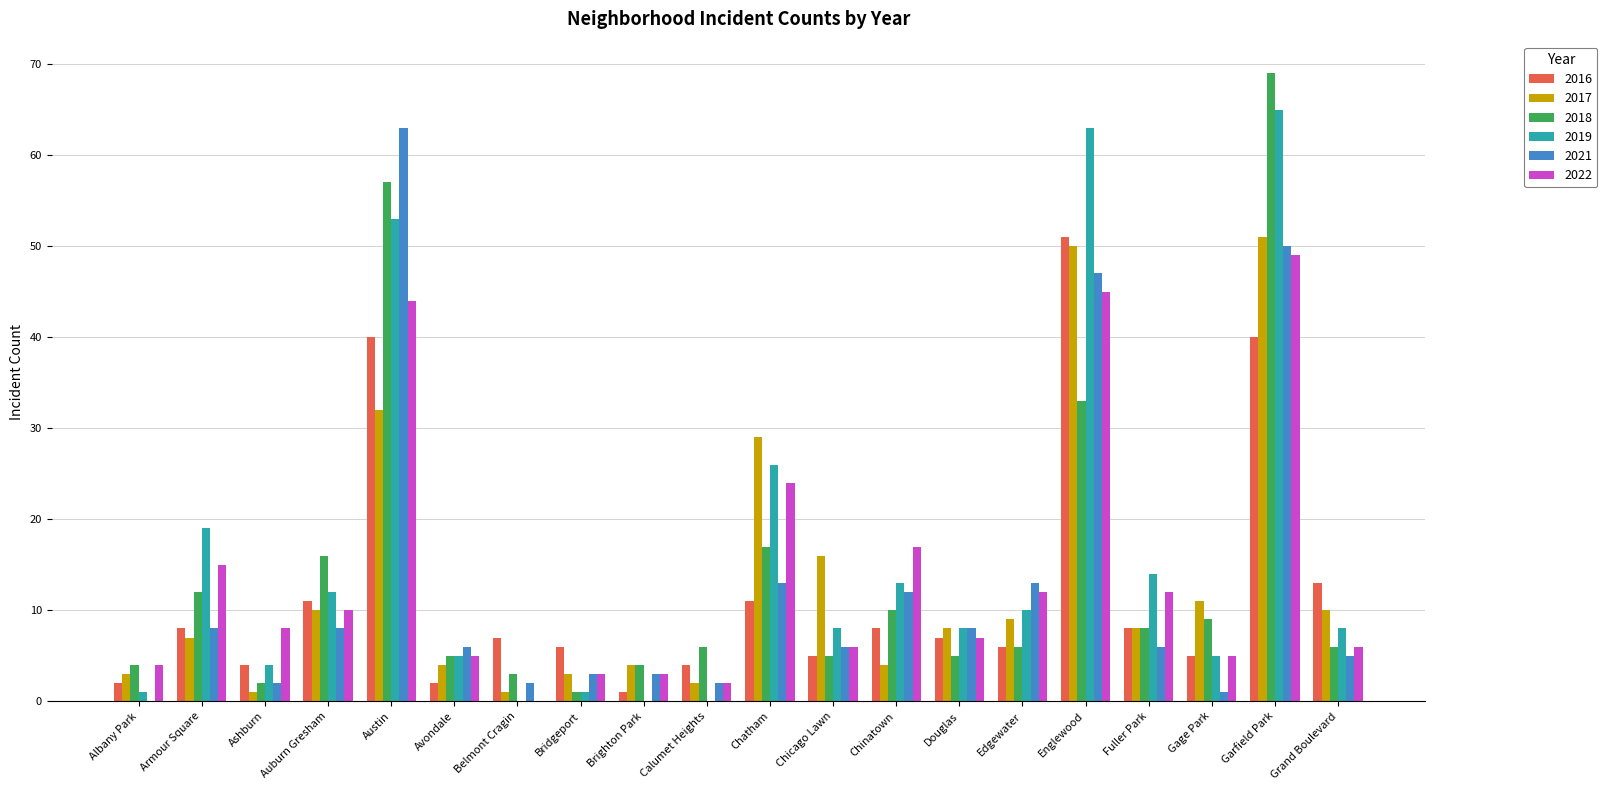

Is it true that 2017 equals 5 at Fuller Park?

False